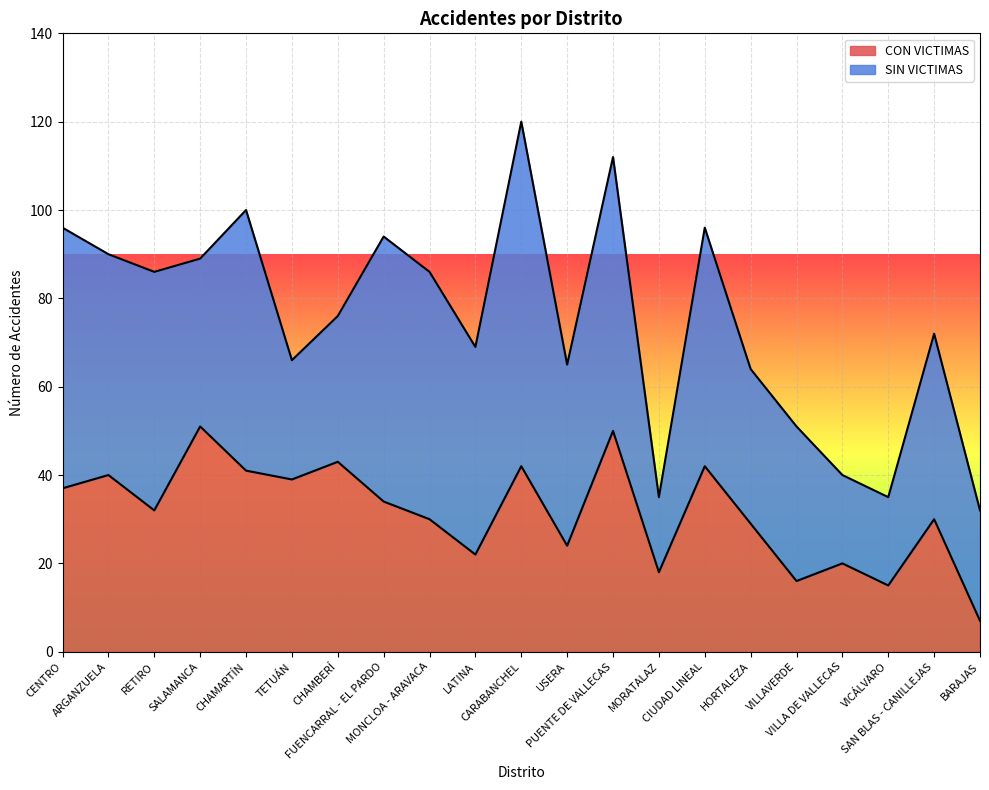

List the labels in order of value, largest first.

SALAMANCA, PUENTE DE VALLECAS, CHAMBERÍ, CARABANCHEL, CIUDAD LINEAL, CHAMARTÍN, ARGANZUELA, TETUÁN, CENTRO, FUENCARRAL - EL PARDO, RETIRO, MONCLOA - ARAVACA, SAN BLAS - CANILLEJAS, HORTALEZA, USERA, LATINA, VILLA DE VALLECAS, MORATALAZ, VILLAVERDE, VICÁLVARO, BARAJAS